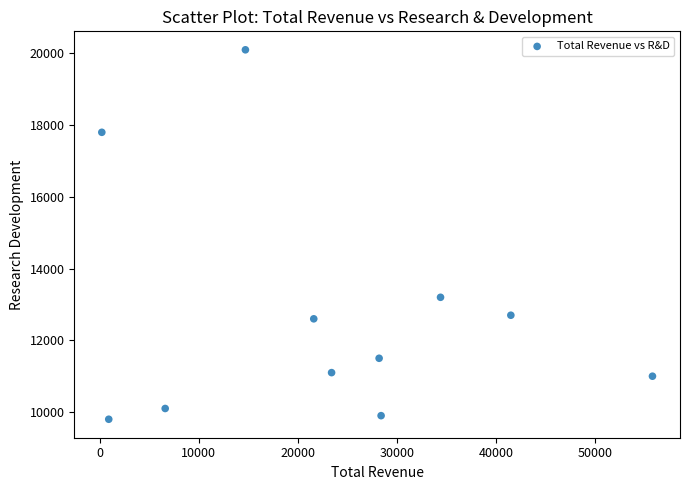

What Y value in the scatter plot is closest to 14950?

13200